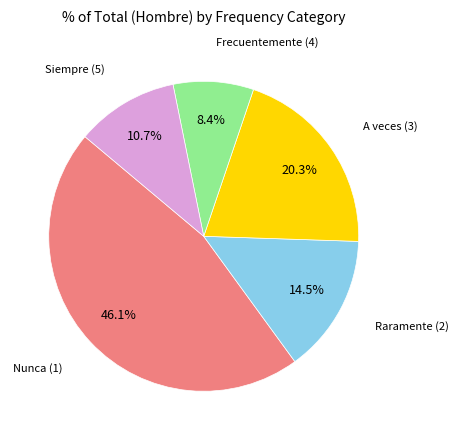

Is there any slice that represents more than half of the pie?

No